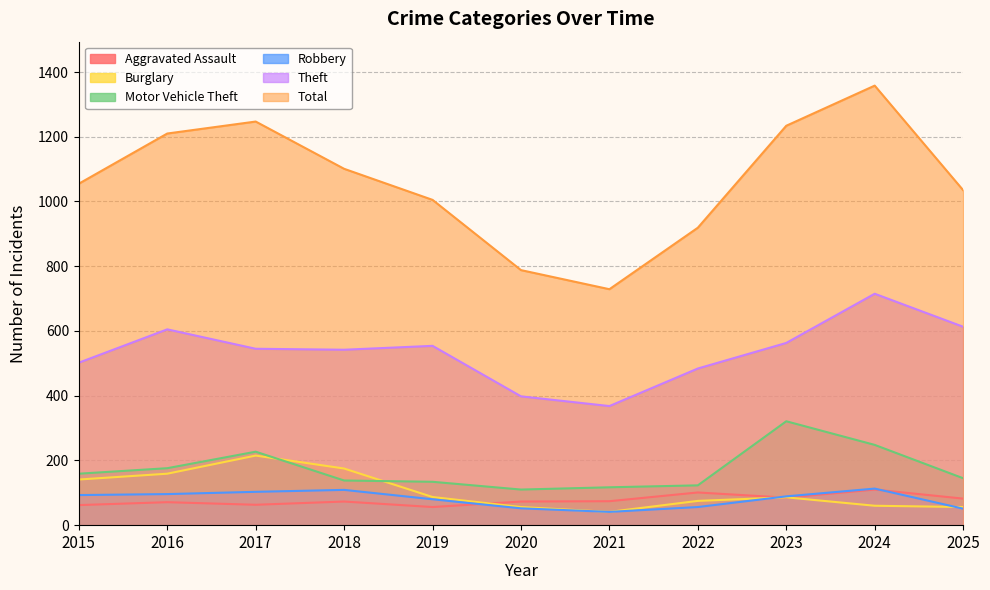

What is the average value of the Robbery series?

80